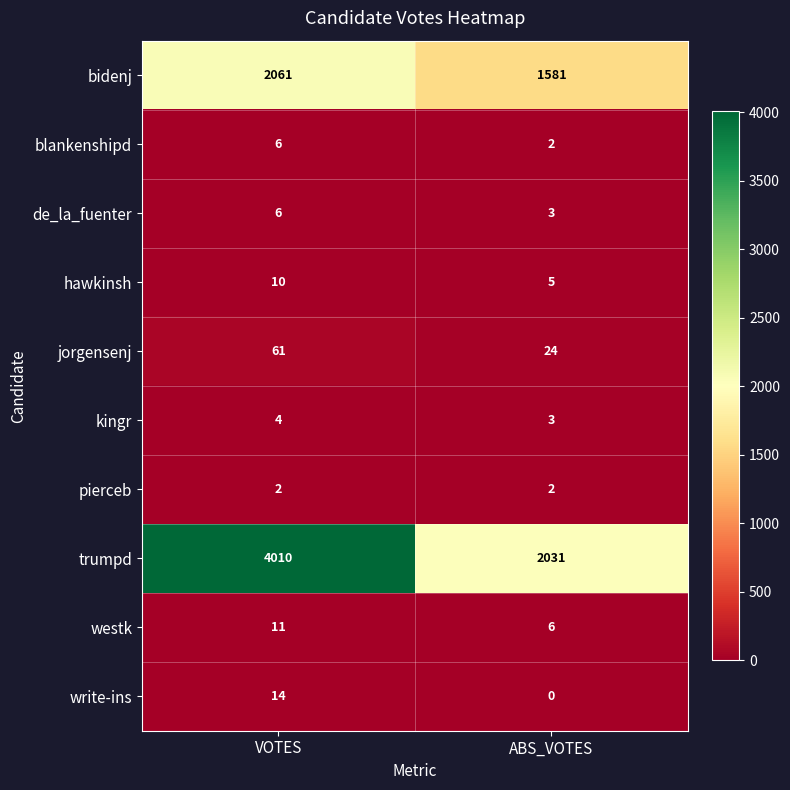

Which series has the widest spread of values?

trumpd